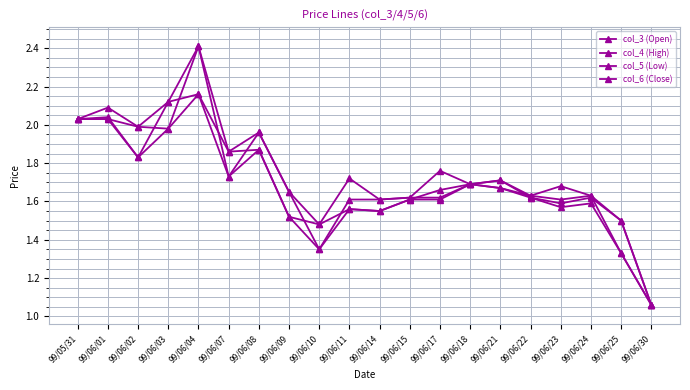

How many lines are shown in the chart?

4